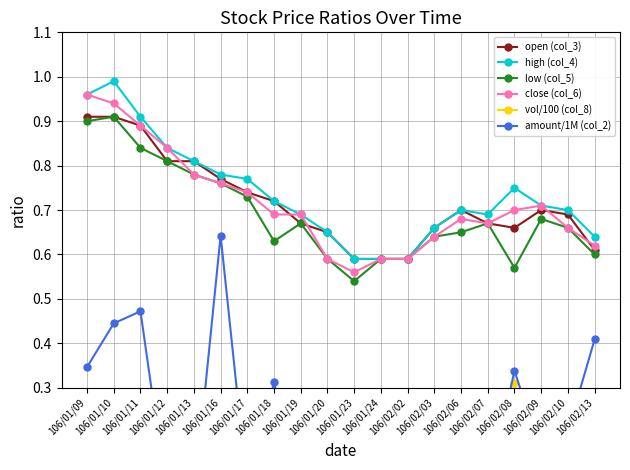

What is the average value of the amount/1M (col_2) series?

0.2